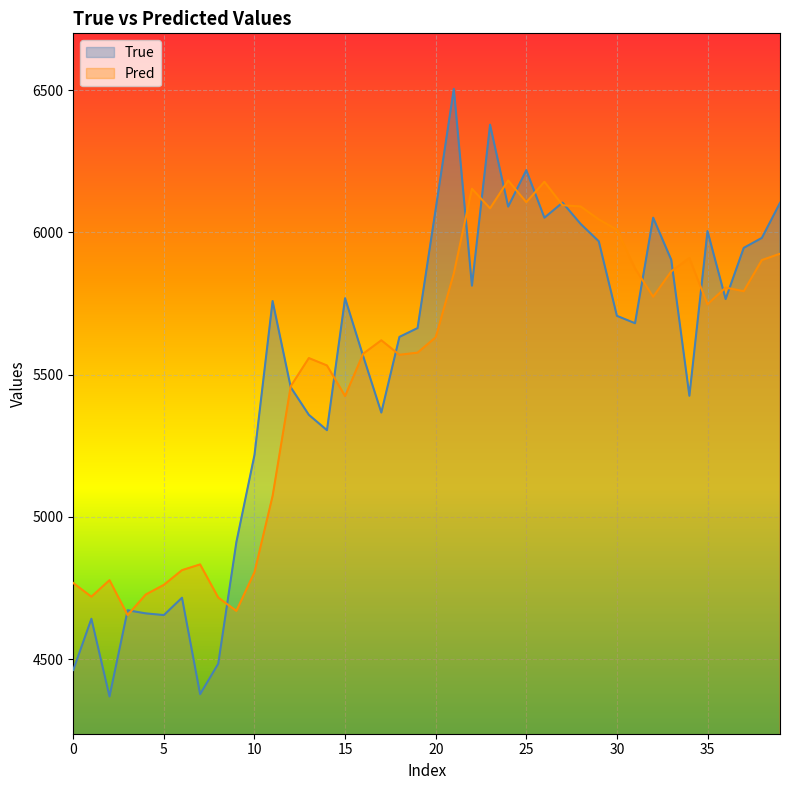

What is the minimum value for Pred?

4655.0